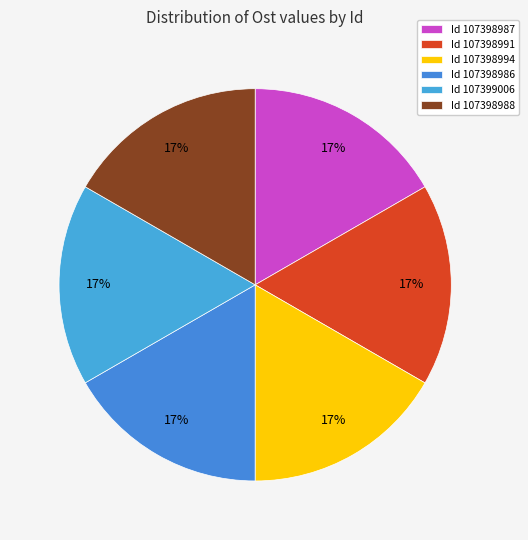

Is there a majority slice in this chart?

No